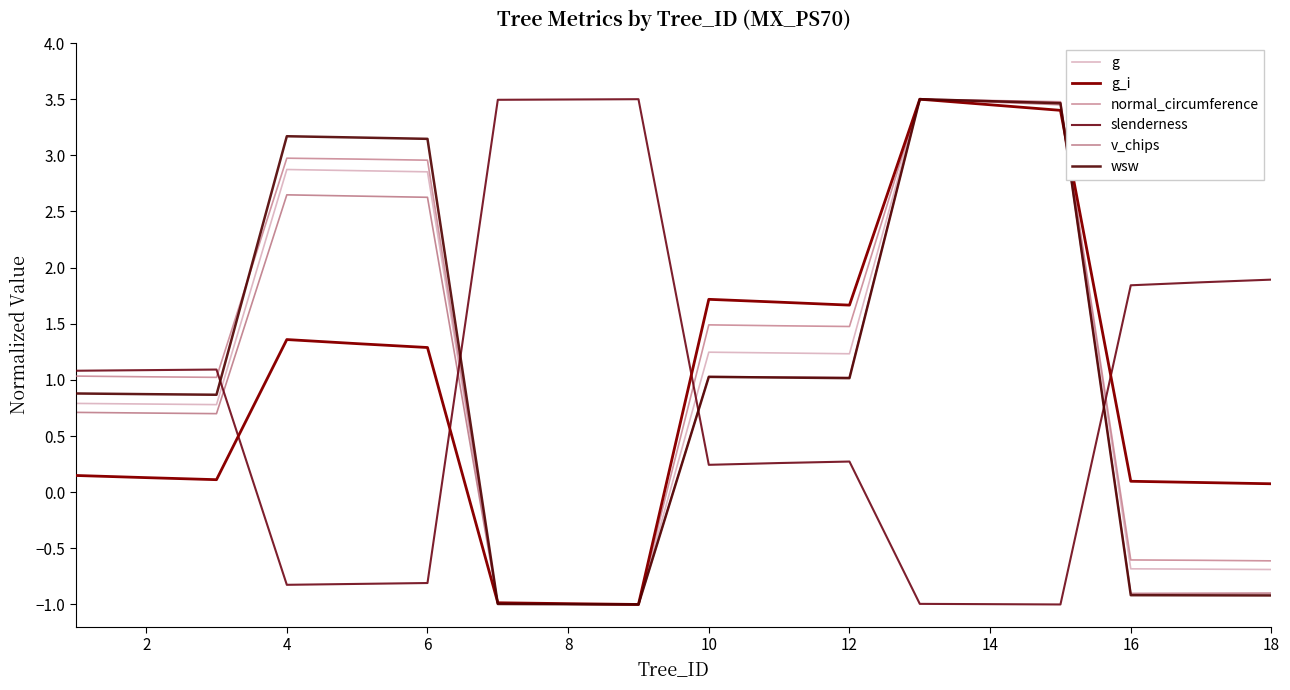

Is this an area chart (filled region under the line)?

No